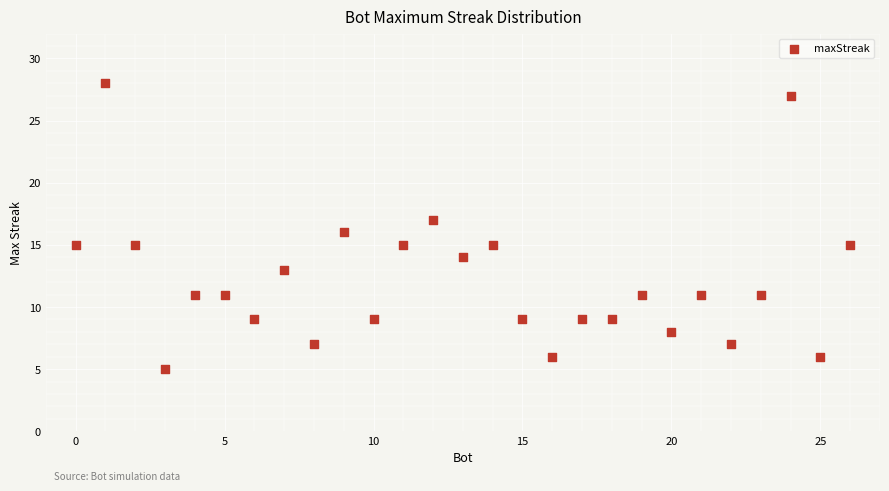

What is the range of Y values (max minus min)?

23